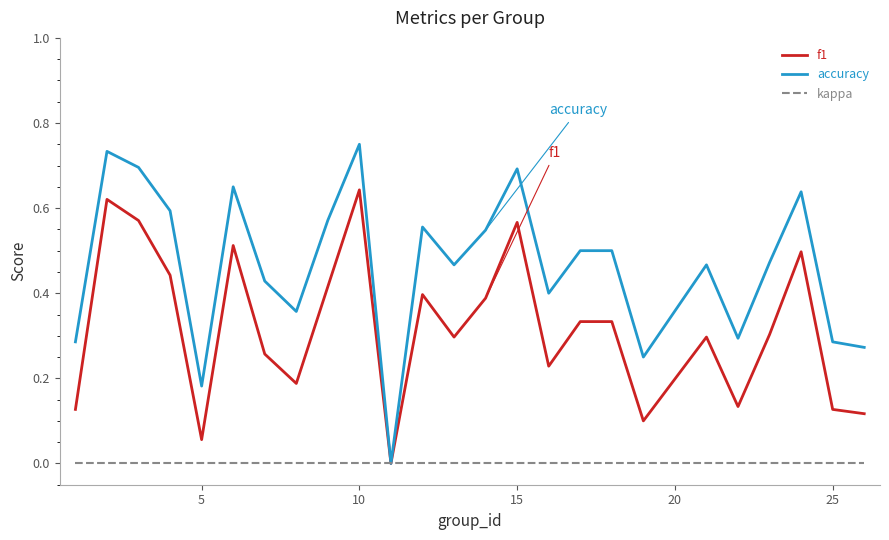

Rank the series by their average value, from lowest to highest.

kappa, f1, accuracy